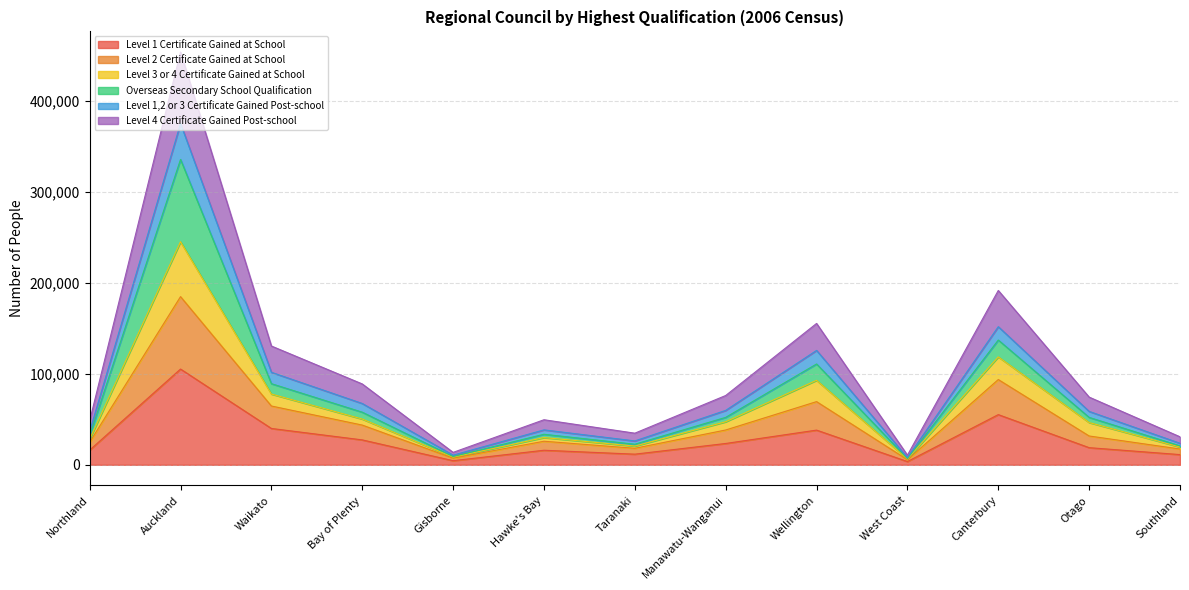

At which label does Level 1 Certificate Gained at School reach its minimum?

West Coast